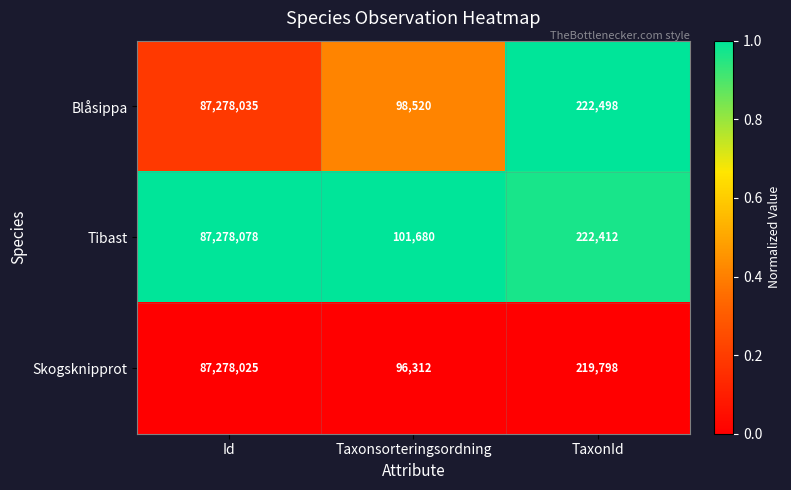

Reading right to left, extract all data points from this chart.

Blåsippa: TaxonId=222498	Taxonsorteringsordning=98520	Id=87278035
Tibast: TaxonId=222412	Taxonsorteringsordning=101680	Id=87278078
Skogsknipprot: TaxonId=219798	Taxonsorteringsordning=96312	Id=87278025